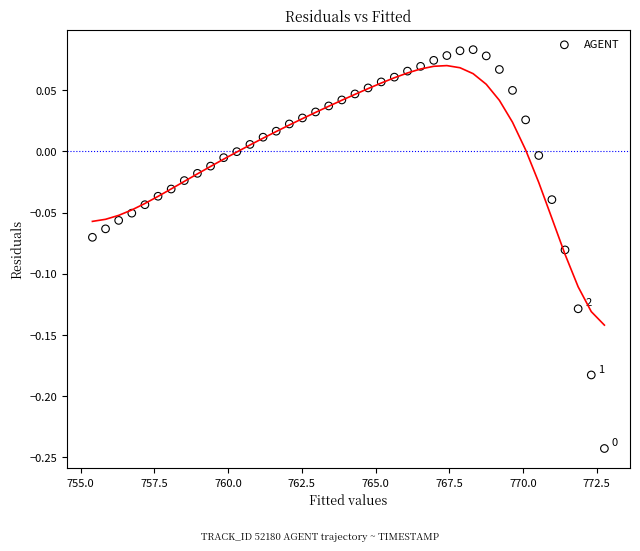

What is the range of X values (max minus min)?

17.4